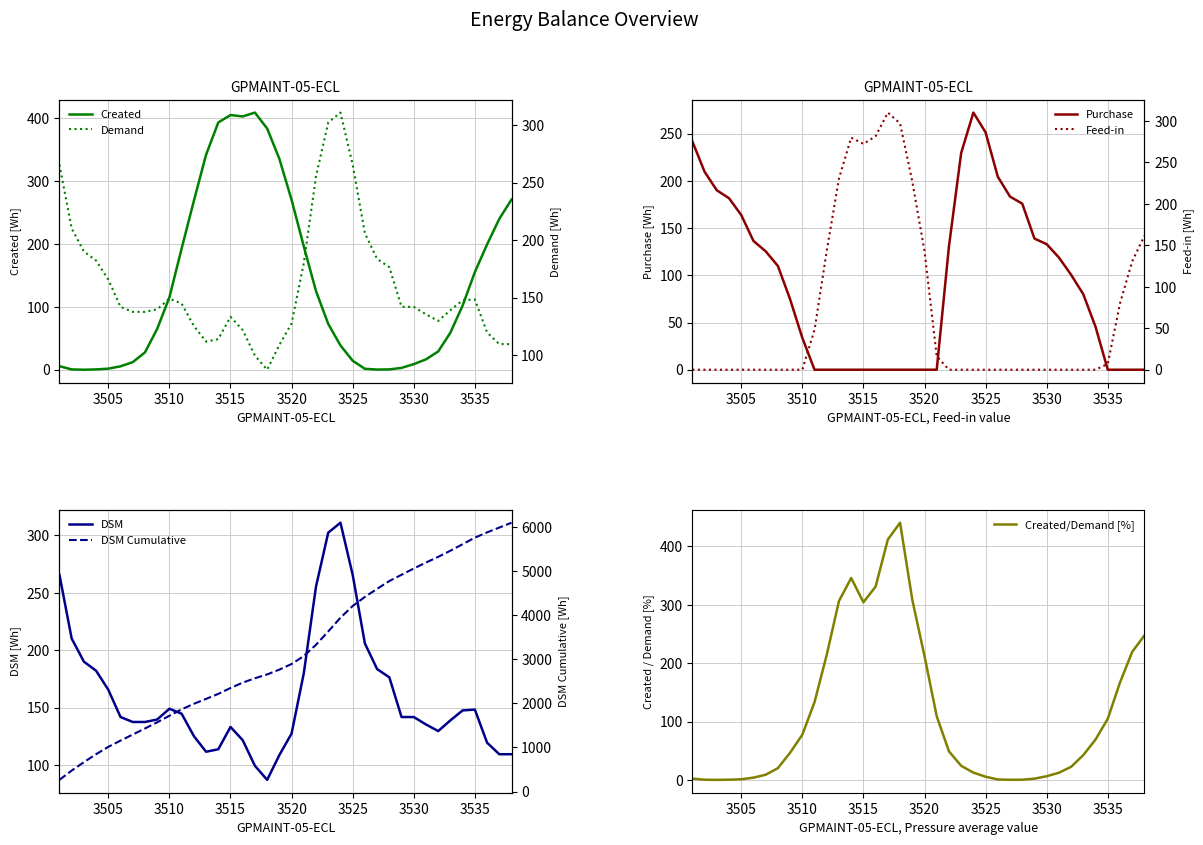

What is the maximum value for Created?

409.3